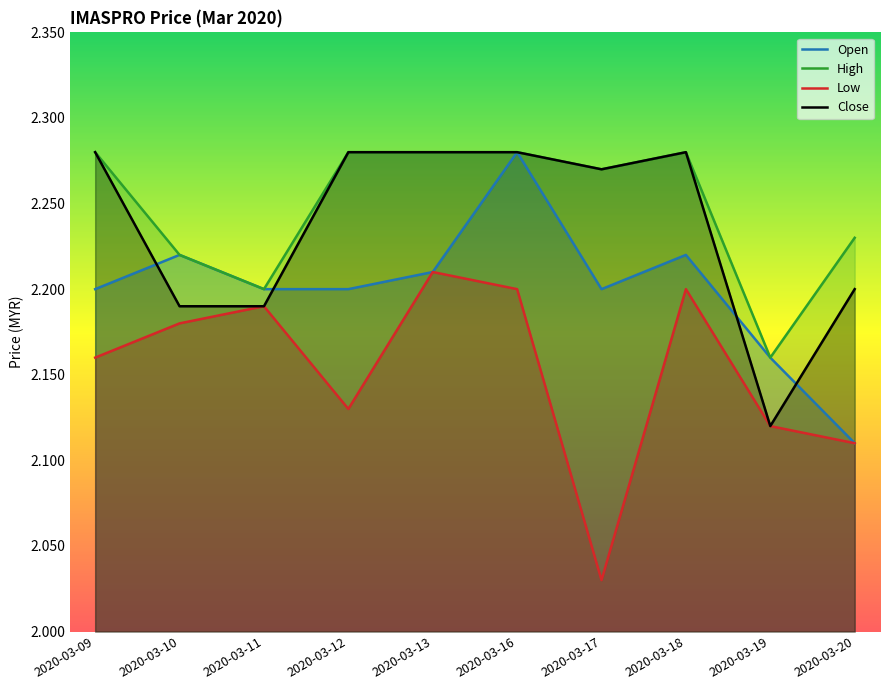

How many interior local valleys does the Open series have?

1